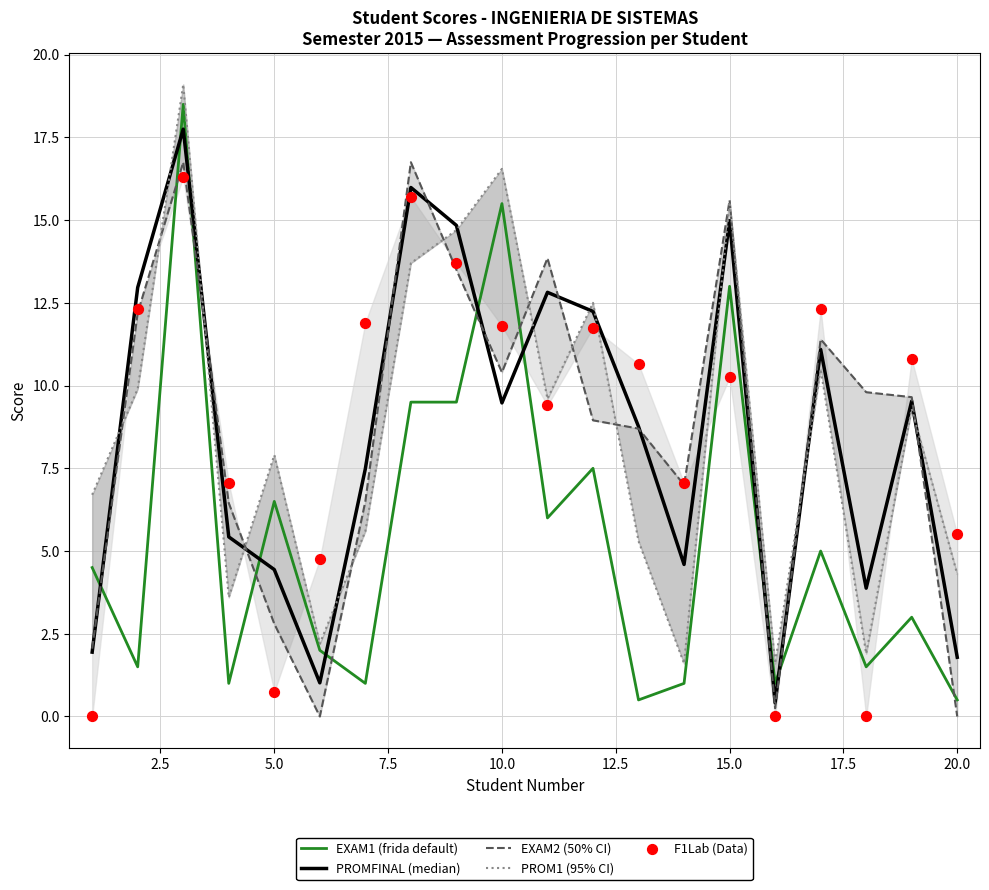

Which series has the largest total across all categories?

EXAM2 (50% CI)